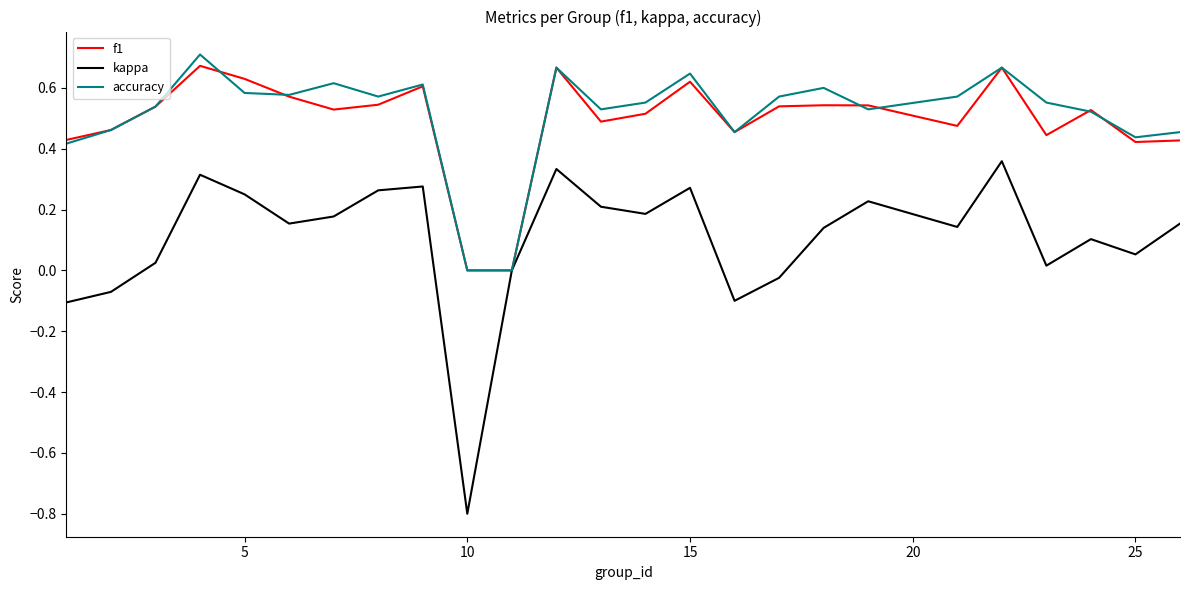

What is the lowest value of the kappa series?

-0.8